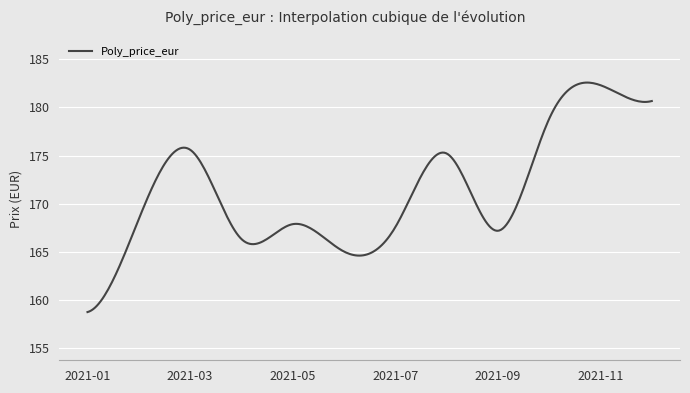

Does the chart display data point markers on the line(s)?

No